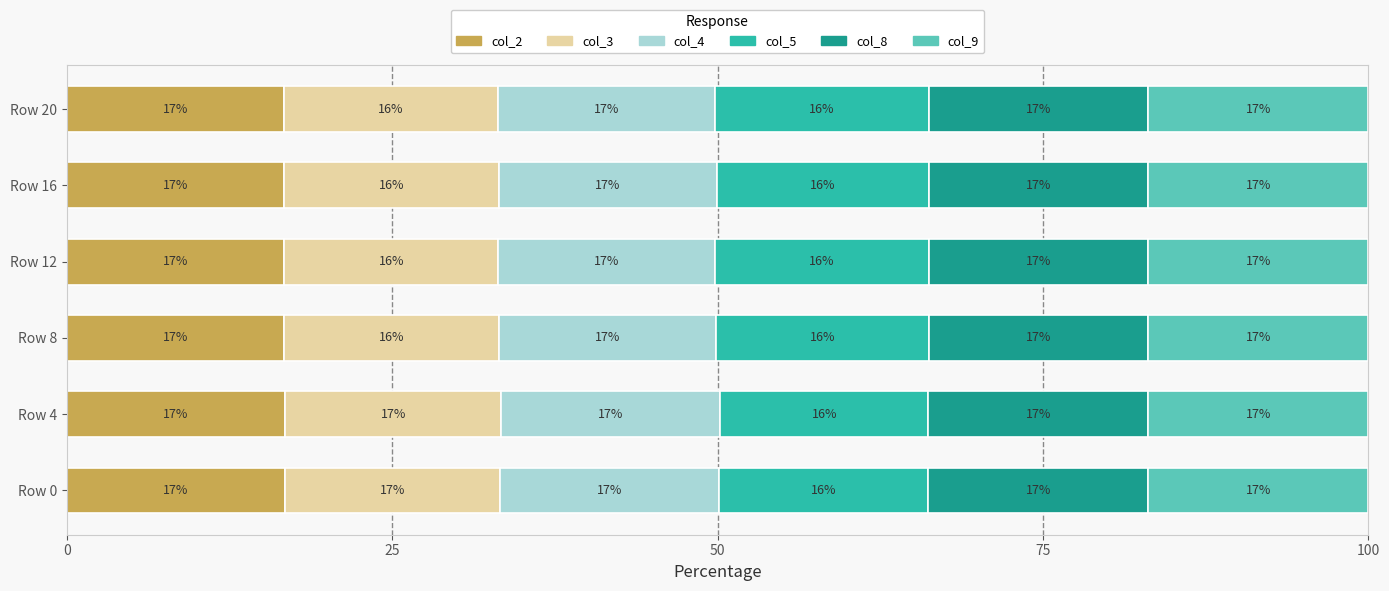

What is the highest value of the col_2 series?

16.8